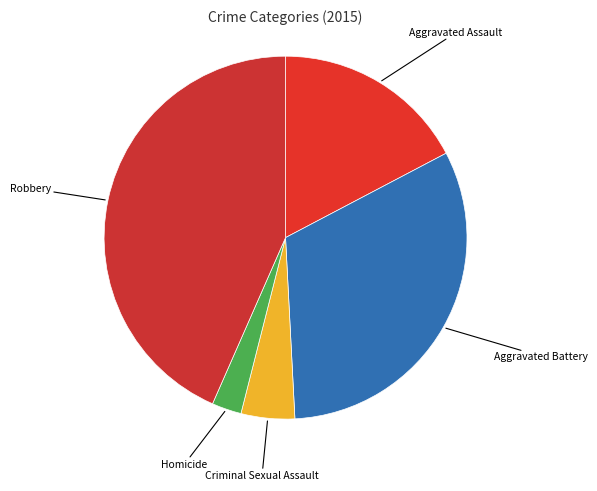

Combined, do Aggravated Assault and Criminal Sexual Assault account for over 50%?

No